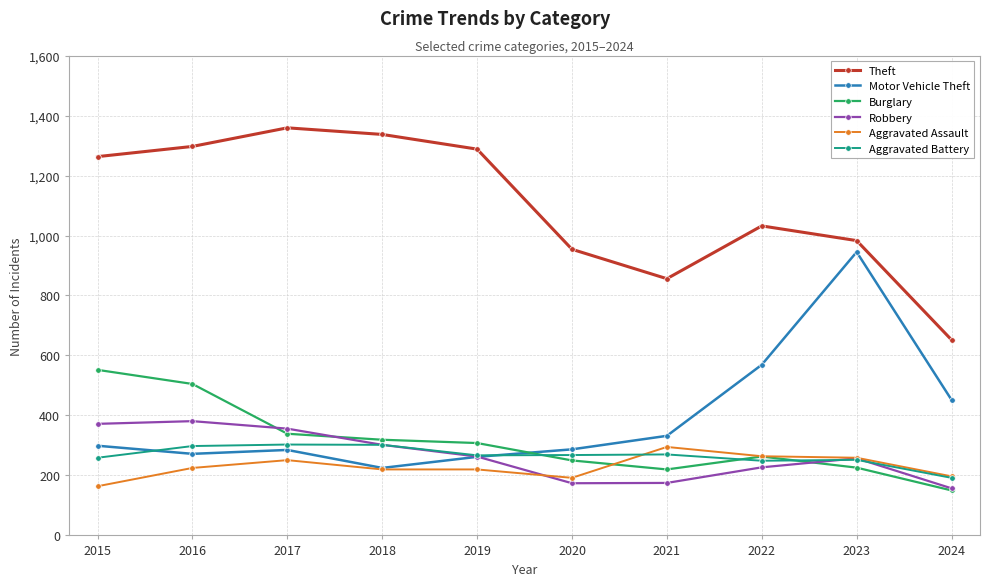

What is the smallest value displayed?

150